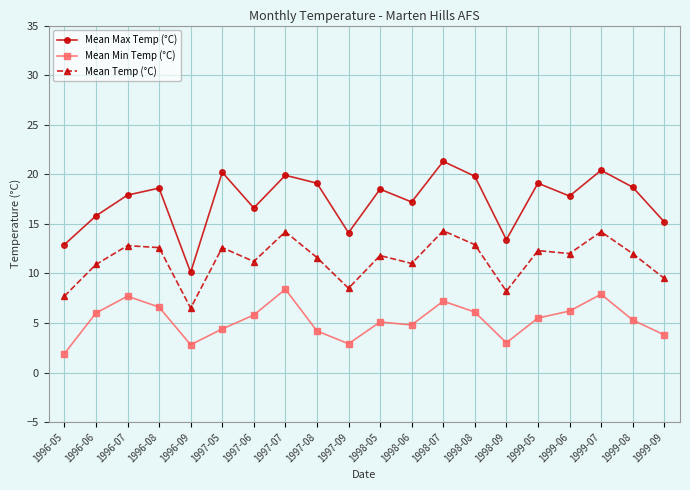

What is the difference between the maximum and minimum values in the Mean Max Temp (°C) series?

11.2